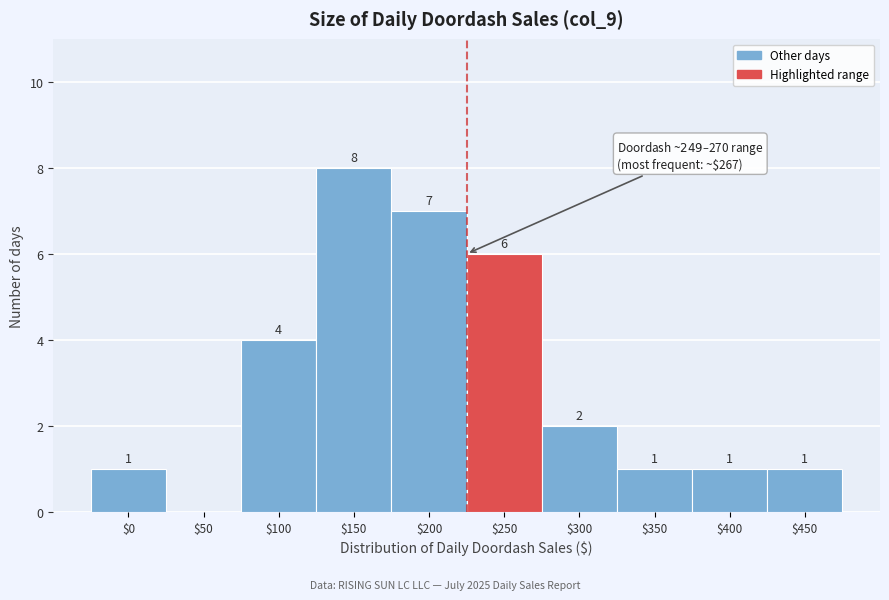

At which label is the value closest to 4?

$100